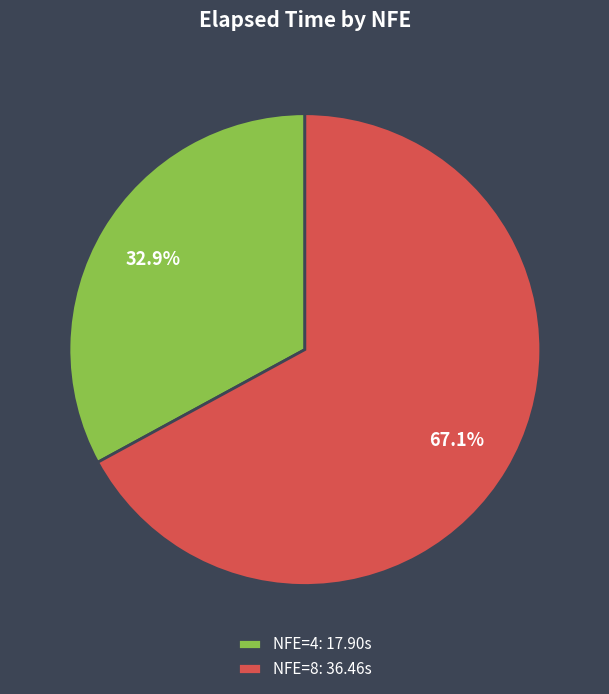

Between NFE=8: 36.46s and NFE=4: 17.90s, which is larger?

NFE=8: 36.46s